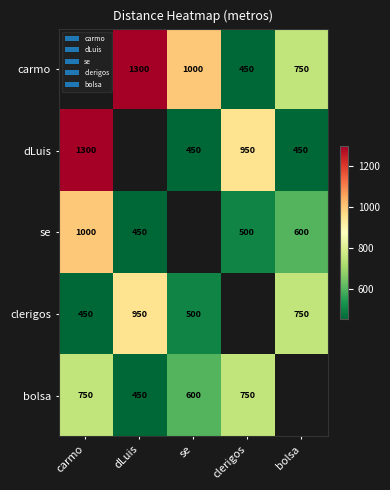

Is it true that dLuis equals 450 at se?

True